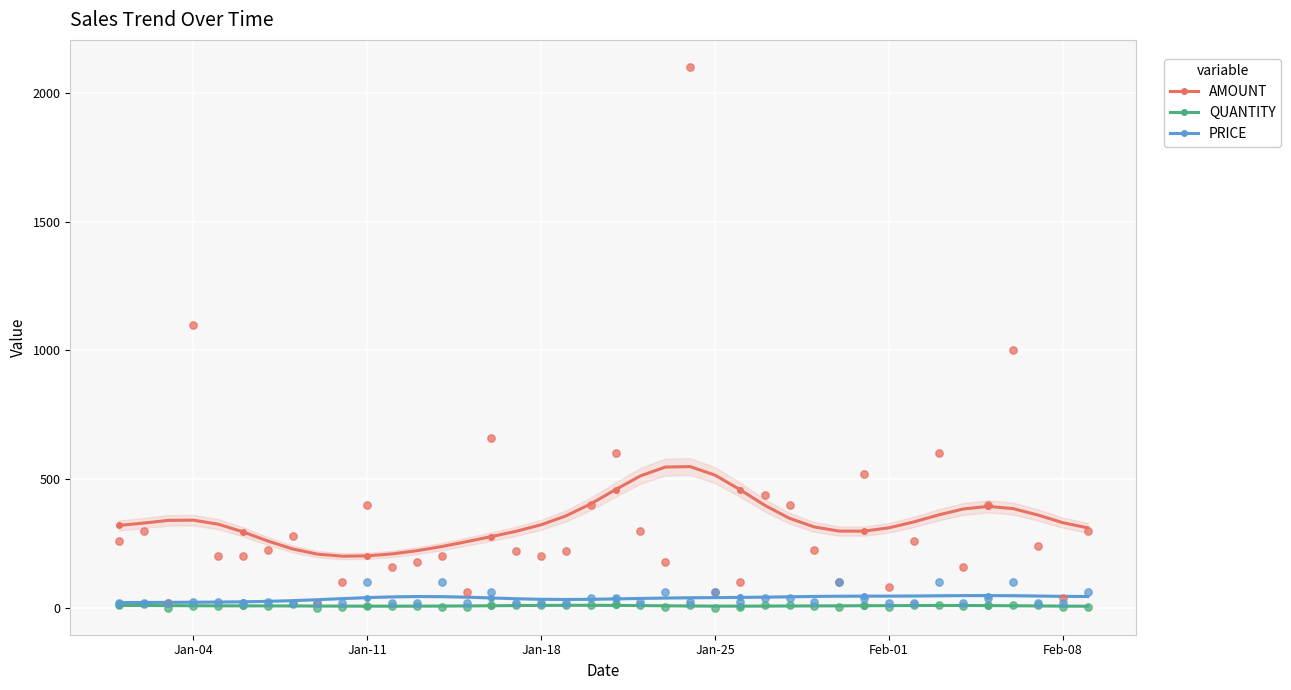

Which series reaches the maximum Y coordinate?

AMOUNT